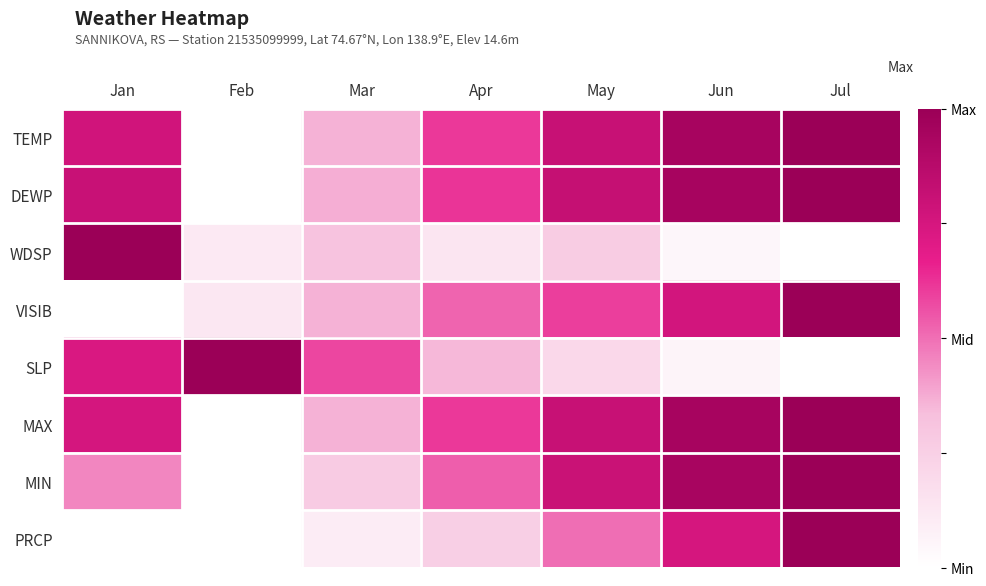

How many categories are shown in the chart?

7